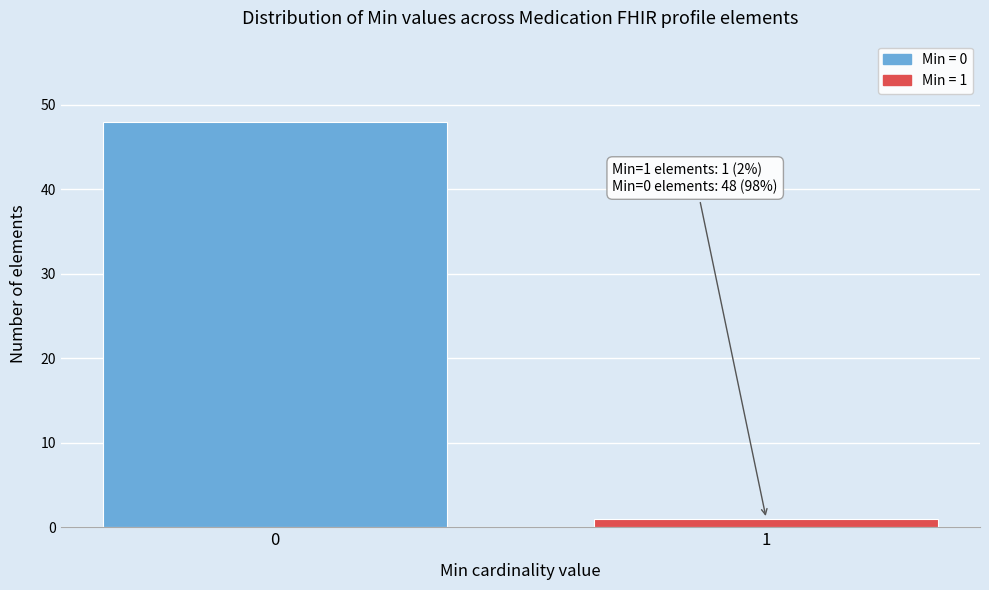

Reading left to right, extract all data points from this chart.

48	1